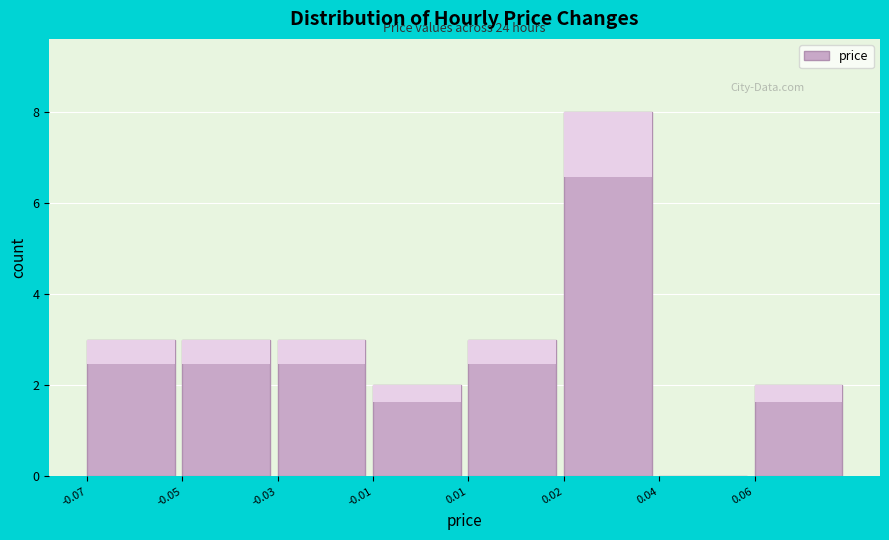

Reading left to right, list all the values displayed in this chart.

-0.07=3	-0.05=3	-0.03=3	-0.01=2	0.01=3	0.02=8	0.04=0	0.06=2